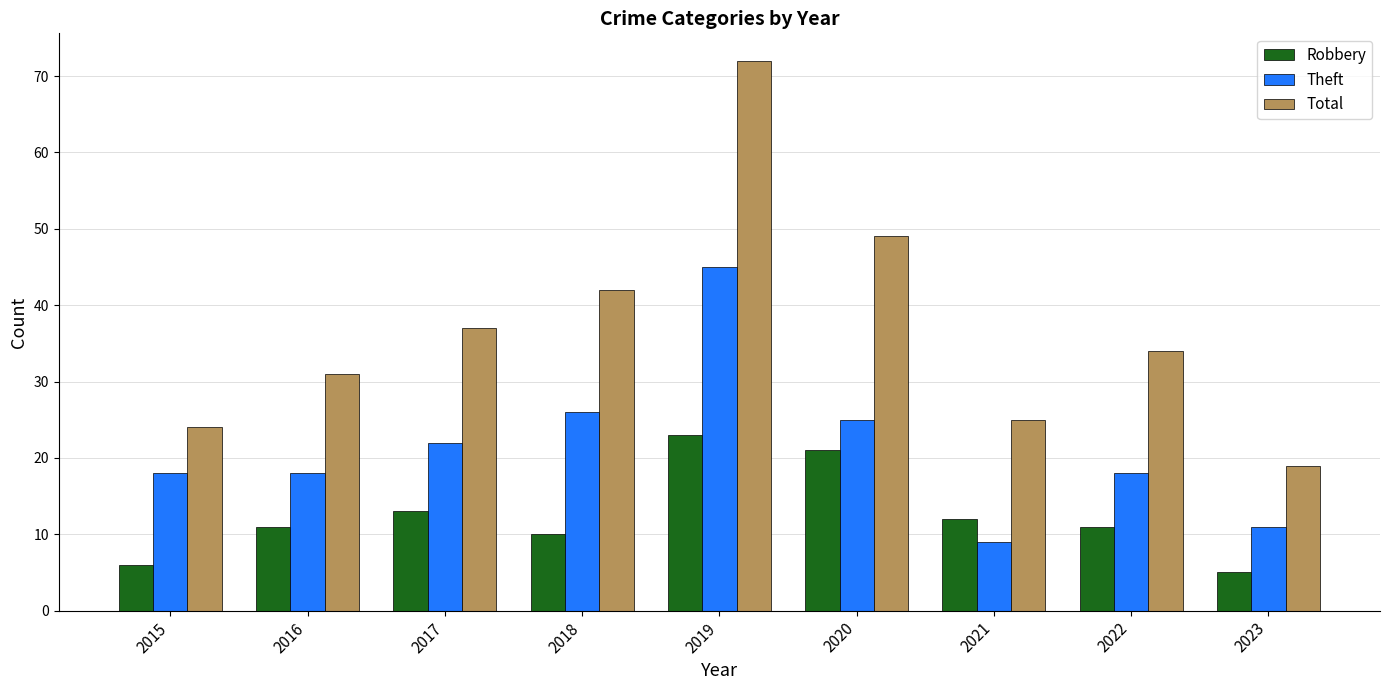

Which category has the highest value in the Theft series?

2019